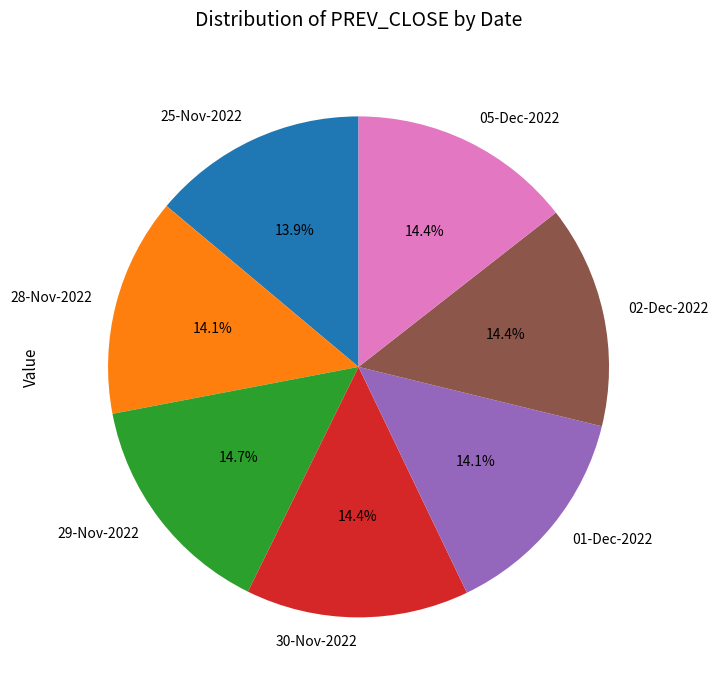

Count the number of slices in the pie.

7